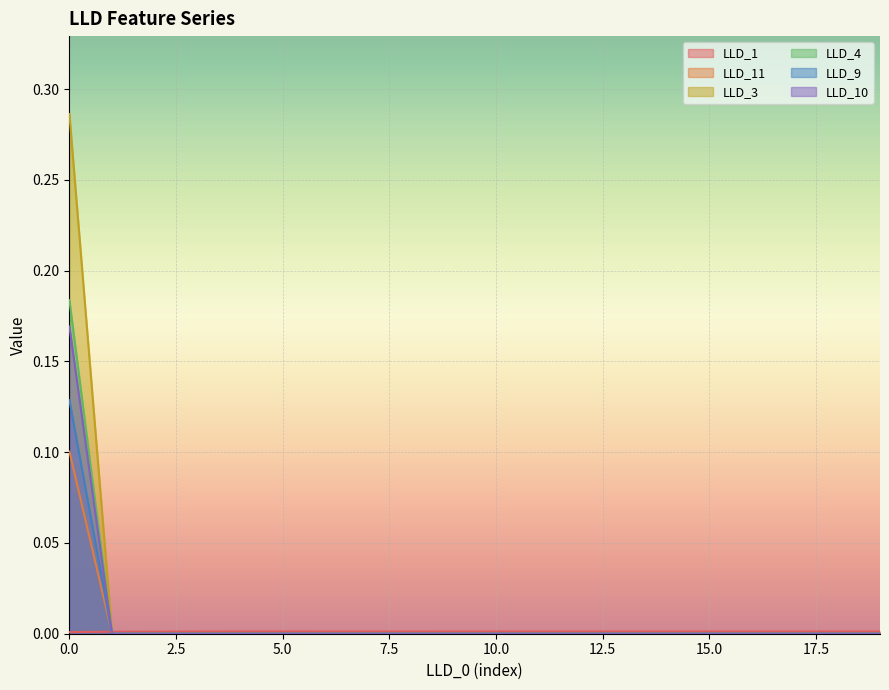

How many lines are shown in the chart?

6